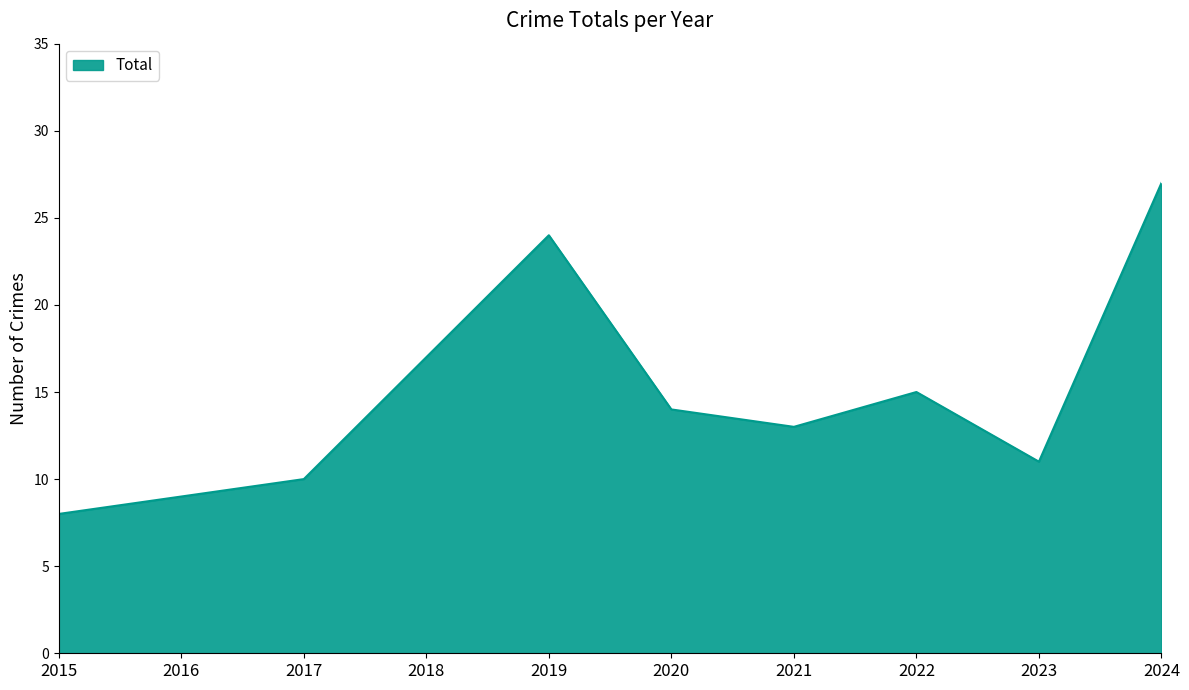

How many interior local valleys (lower than both neighbors) does the data have?

2